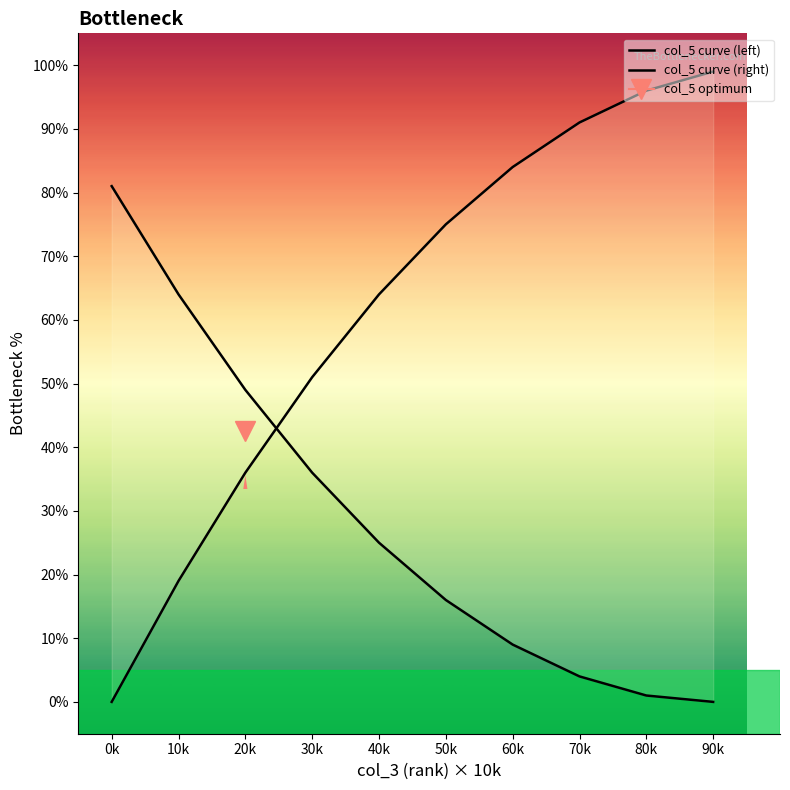

Reading right to left, list all the values displayed in this chart.

col_5 curve (left): 90k=0.0	80k=1.0	70k=4.0	60k=9.0	50k=16.0	40k=25.0	30k=36.0	20k=49.0	10k=64.0	0k=81.0
col_5 curve (right): 90k=99.0	80k=96.0	70k=91.0	60k=84.0	50k=75.0	40k=64.0	30k=51.0	20k=36.0	10k=19.0	0k=0.0